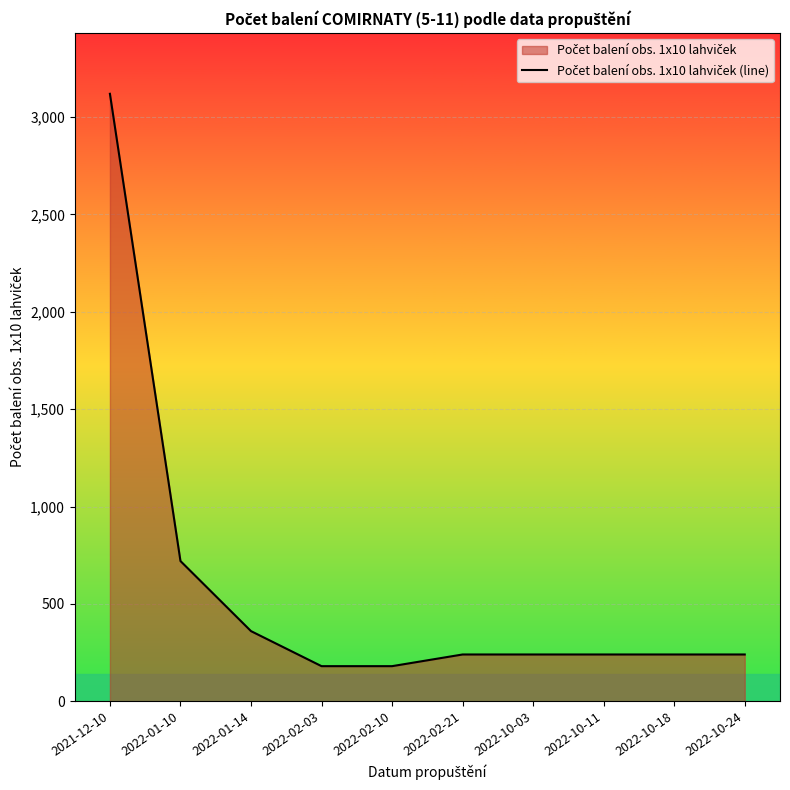

Rank the categories by value from lowest to highest.

2022-02-03, 2022-02-10, 2022-02-21, 2022-10-03, 2022-10-11, 2022-10-18, 2022-10-24, 2022-01-14, 2022-01-10, 2021-12-10